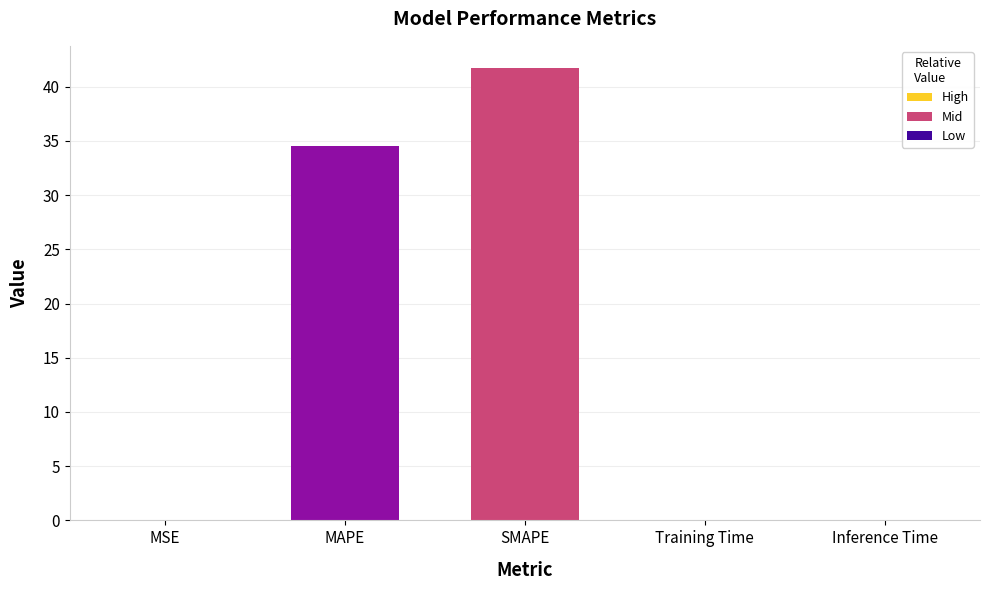

True or false: the data shows 41.7 at SMAPE.

True